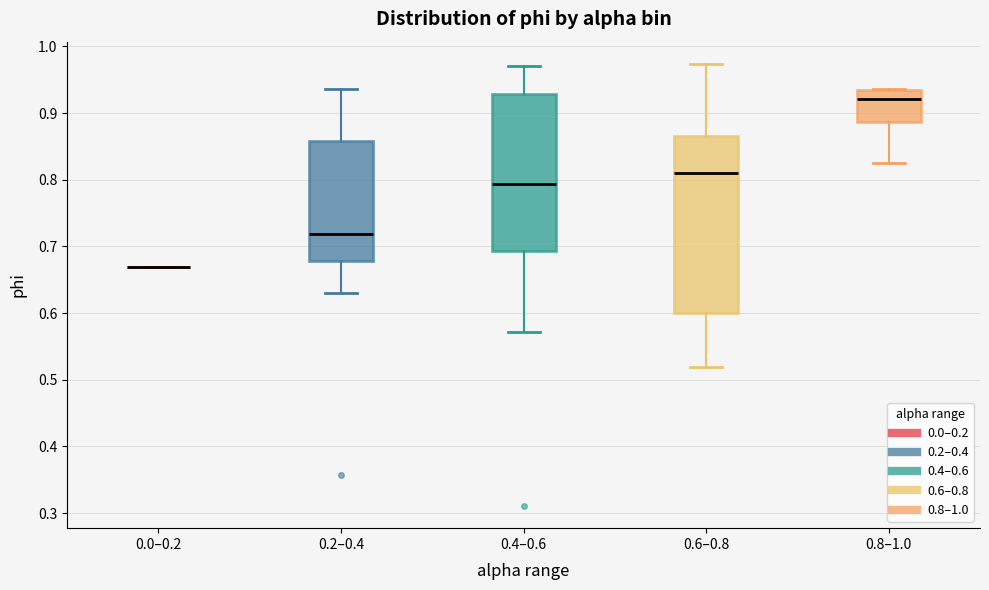

Where is the lower edge of the box for 0.6–0.8 on the y-axis? The values are not printed on the chart, so give them approximately, as read against the axis.

0.60